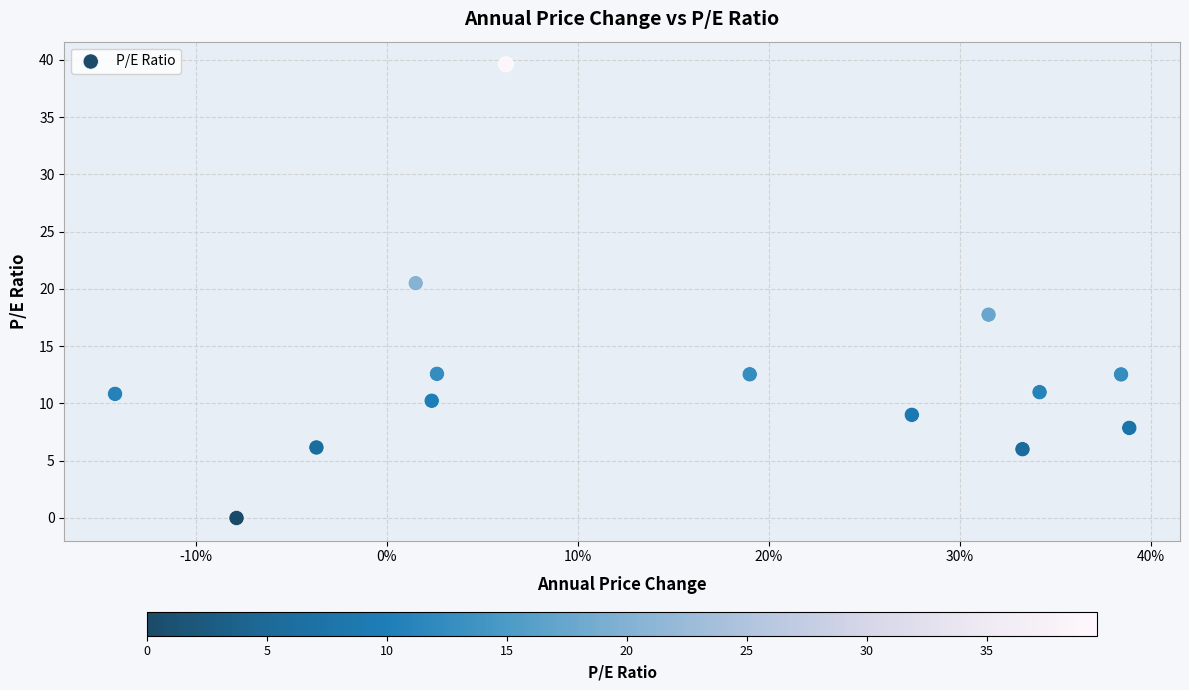

What is the range of Y values (max minus min)?

39.6